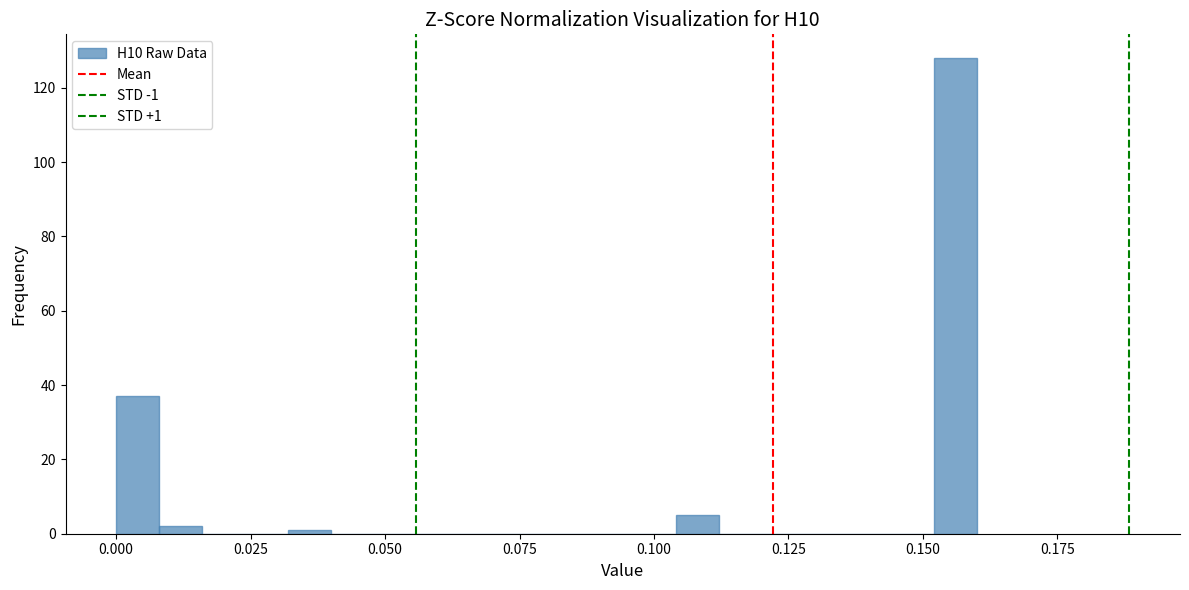

Read against the x-axis, roughly where is the centre of the tallest bar?

0.155